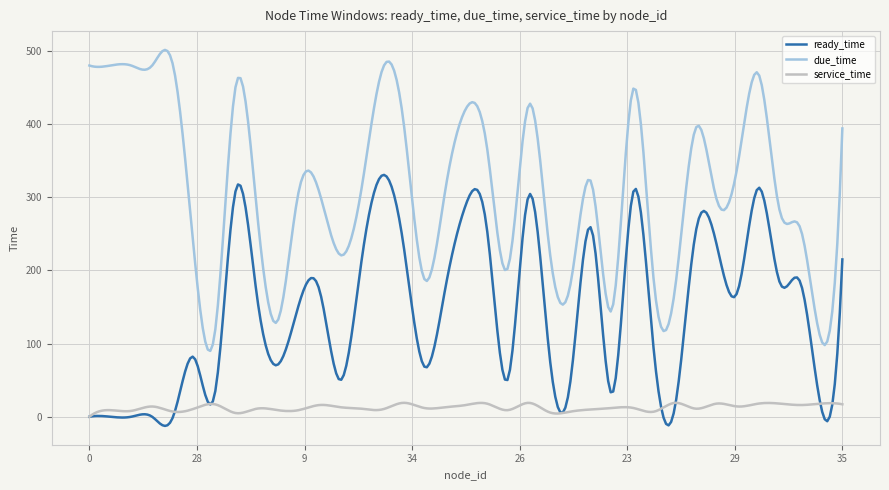

Which series has the largest range (max minus min)?

due_time